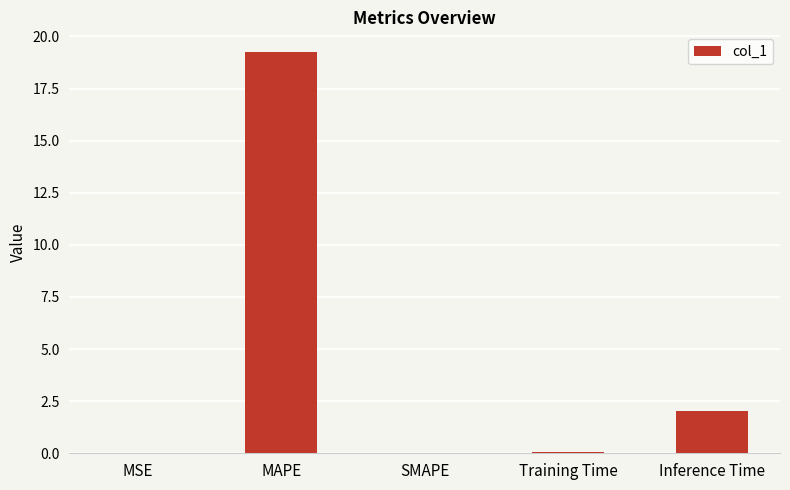

The value at SMAPE is 6.7. True or false?

False